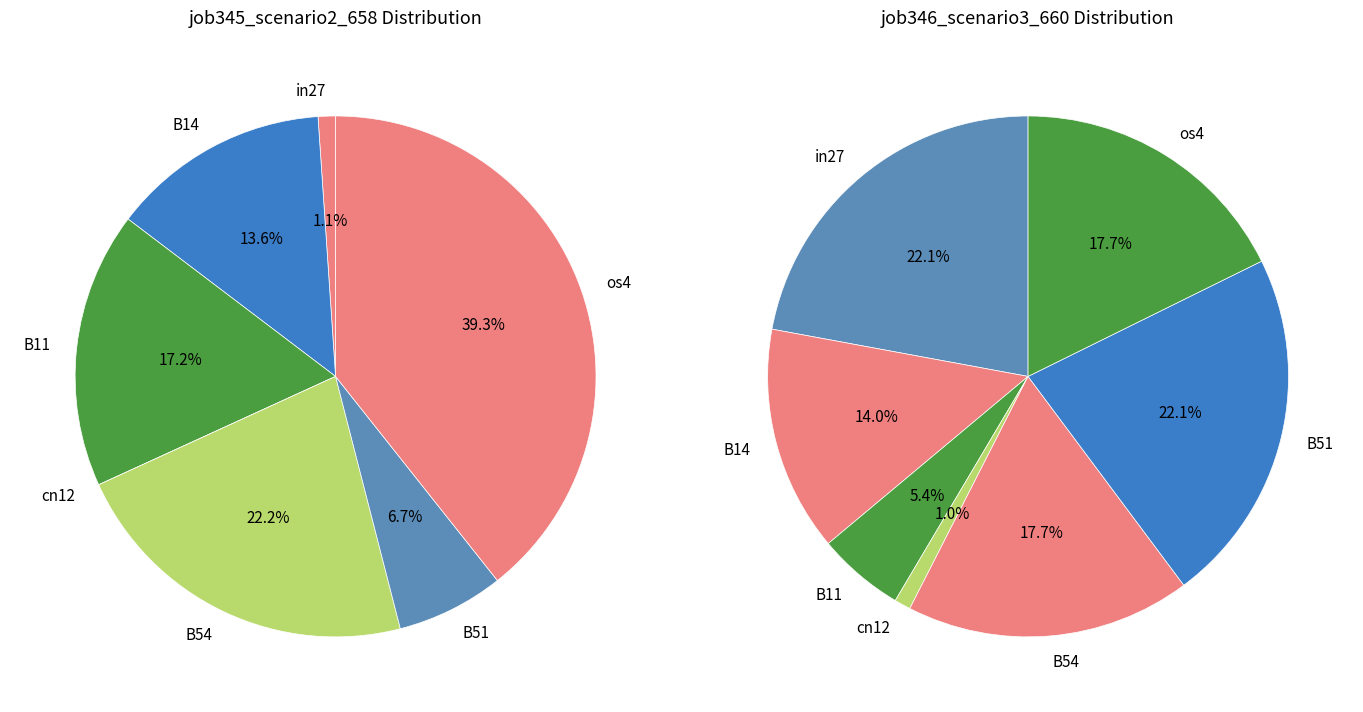

True or false: B51 accounts for 7% of the total.

True